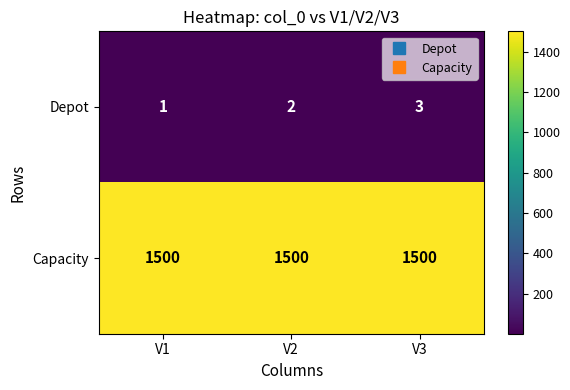

Where is Depot nearest to the value 2?

V2